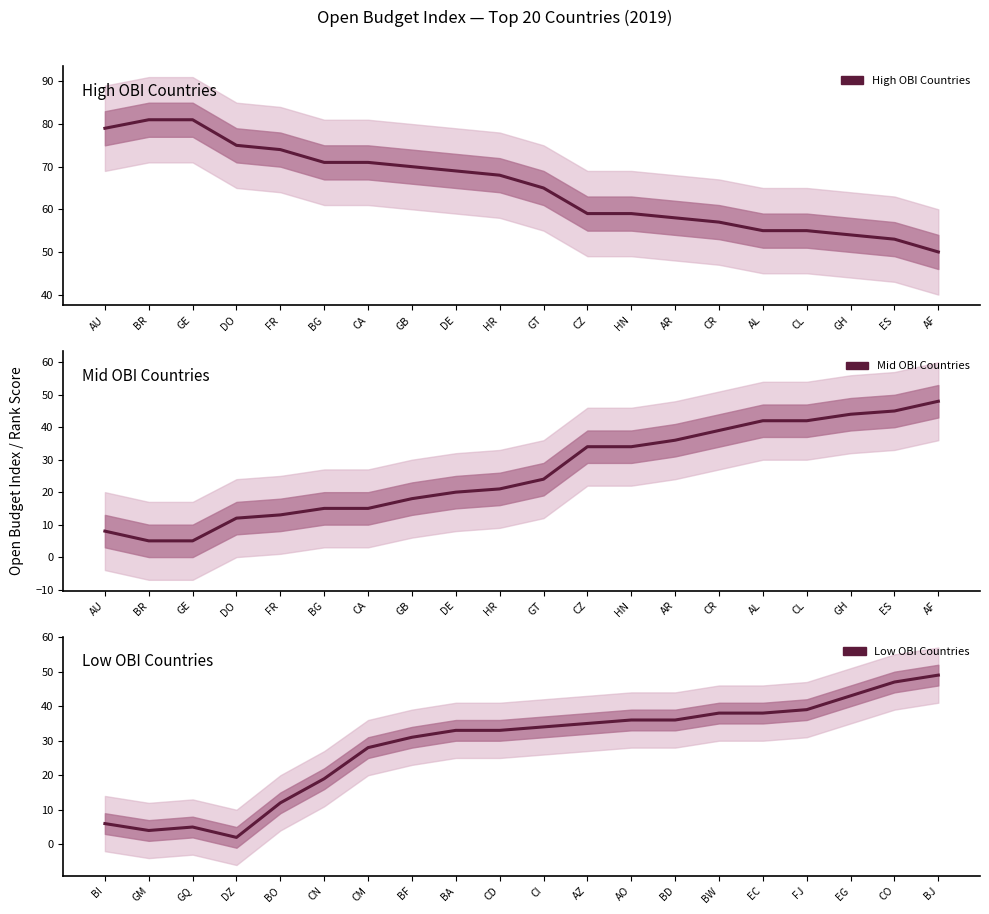

Does the chart display data point markers on the line(s)?

No